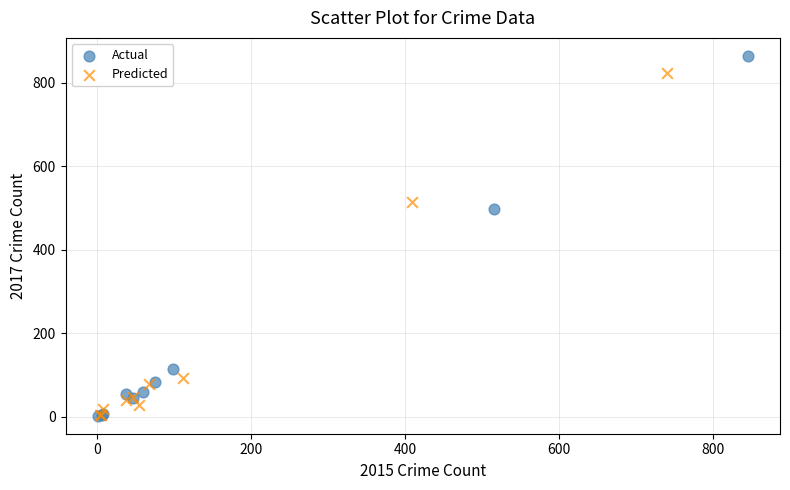

What are all the series names shown in the legend?

Actual, Predicted